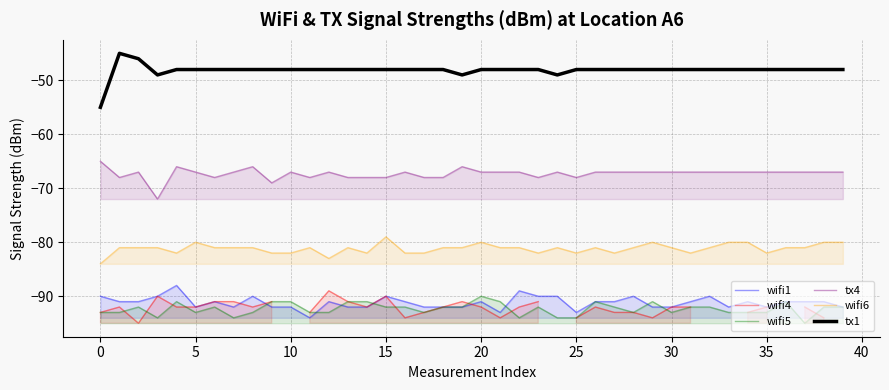

What is the highest value of the wifi5 series?

-90